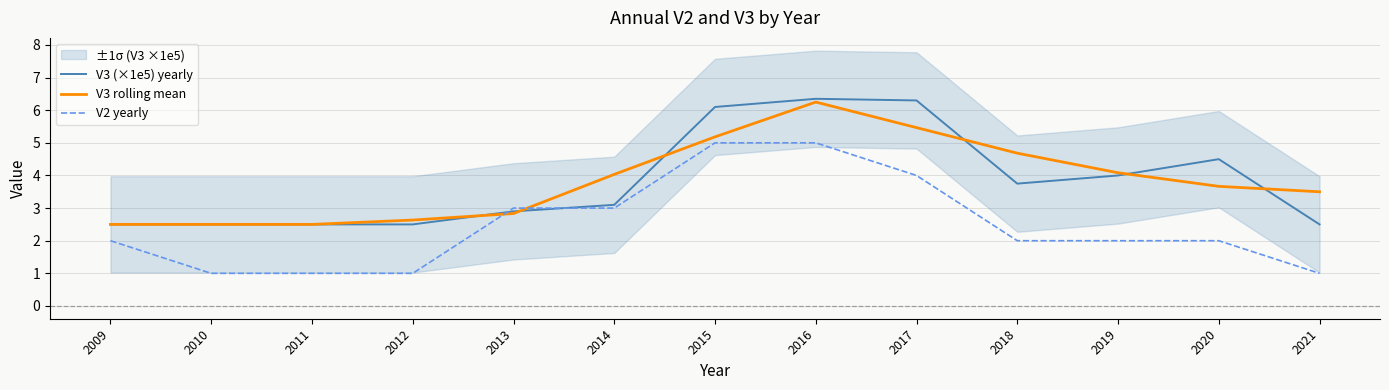

True or false: V2 yearly has more than 0 interior local peaks.

False